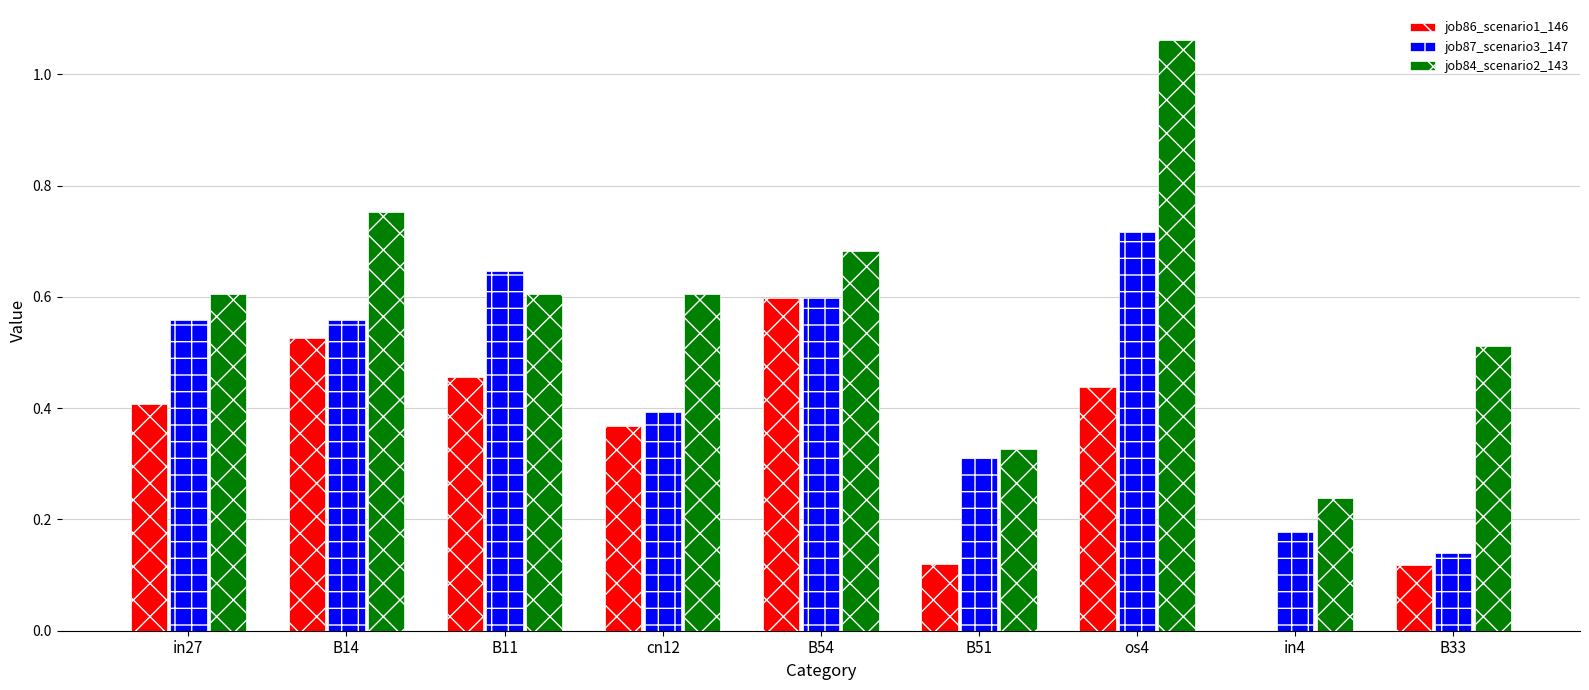

At which category is the sum across all series the highest?

os4